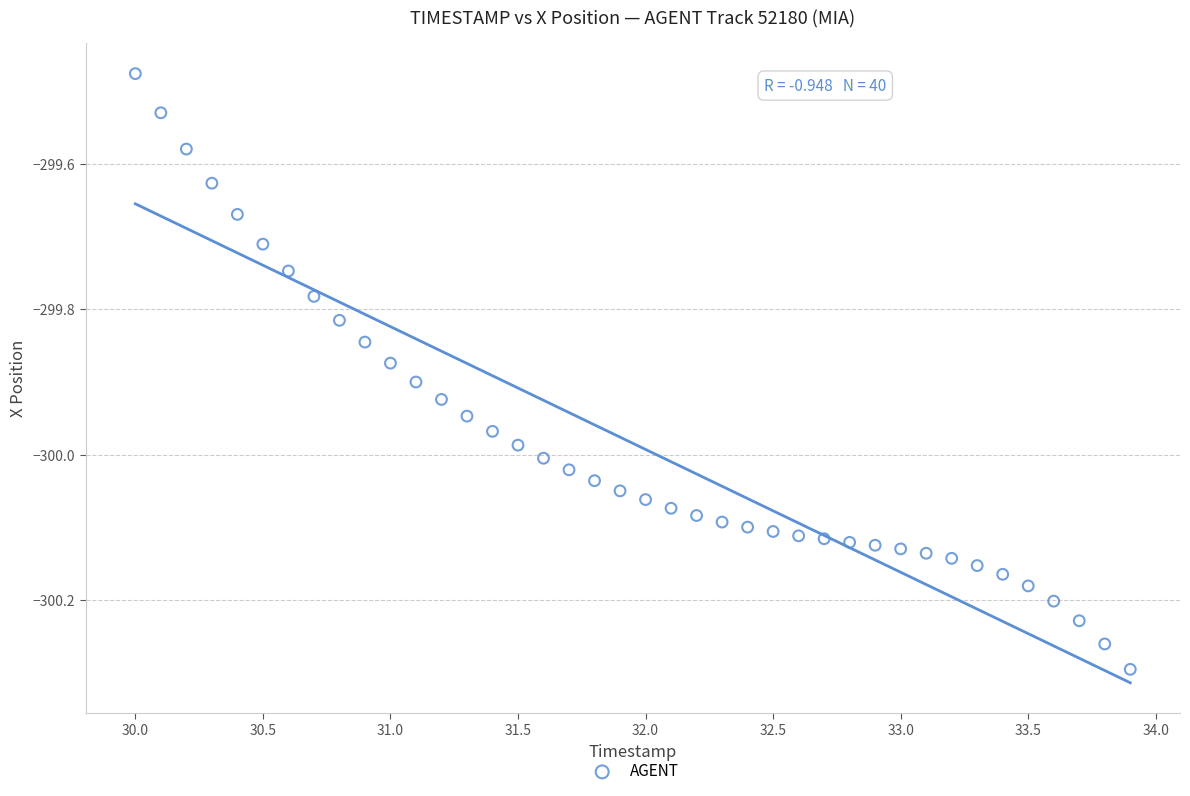

What is the range of X values (max minus min)?

3.9